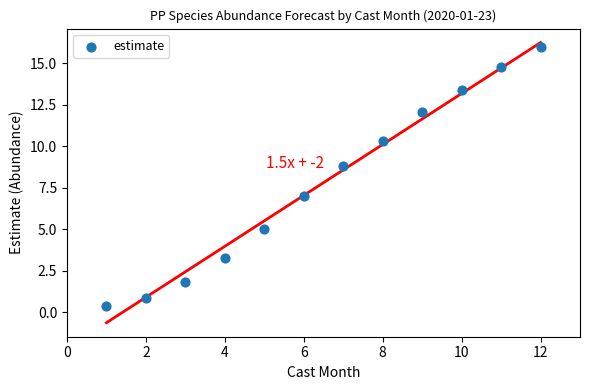

What Y value in the scatter plot is closest to 8?

8.8